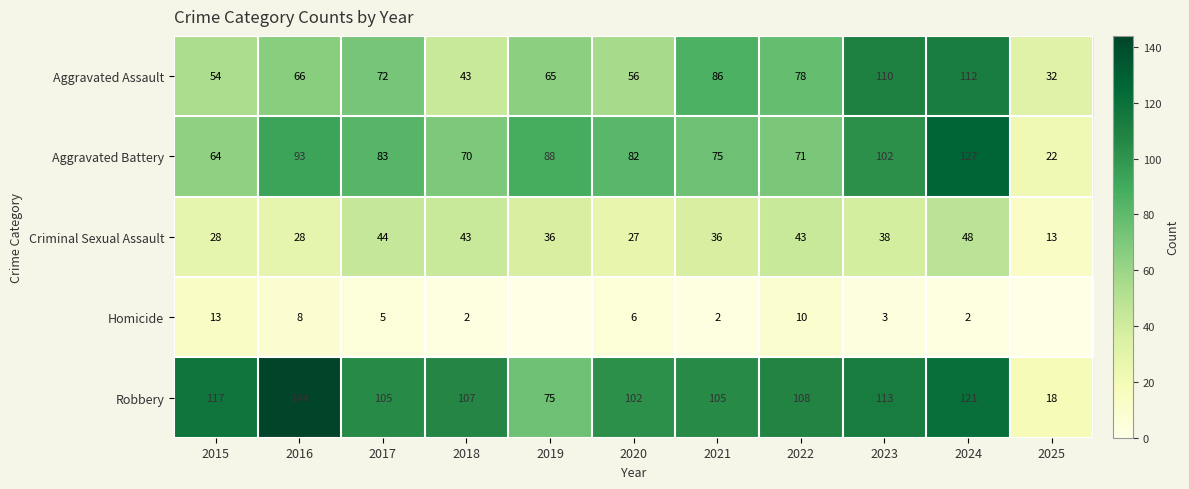

What is the lowest value of the Aggravated Battery series?

22